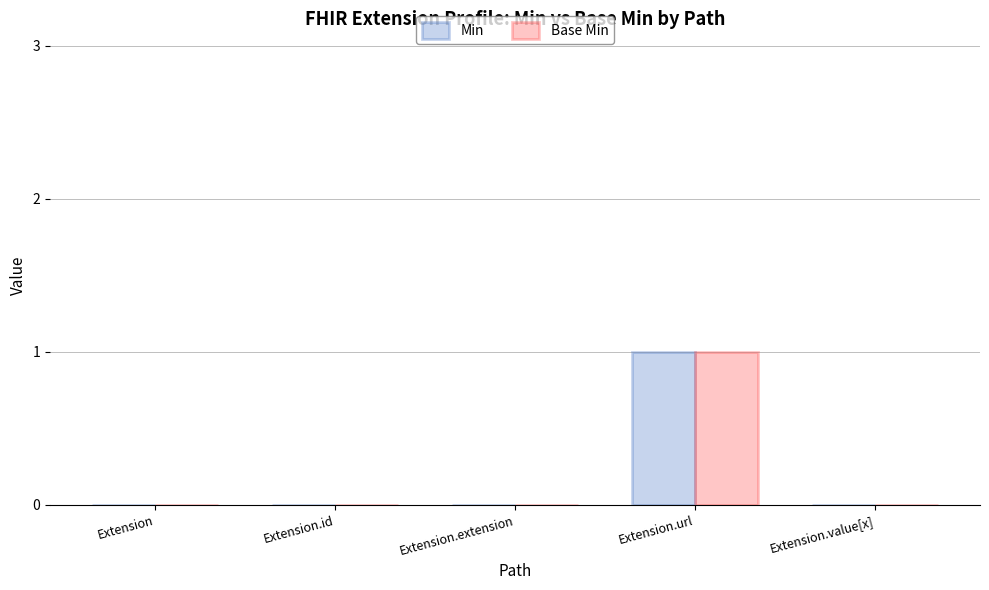

The value of Base Min at Extension.extension is 0. True or false?

True